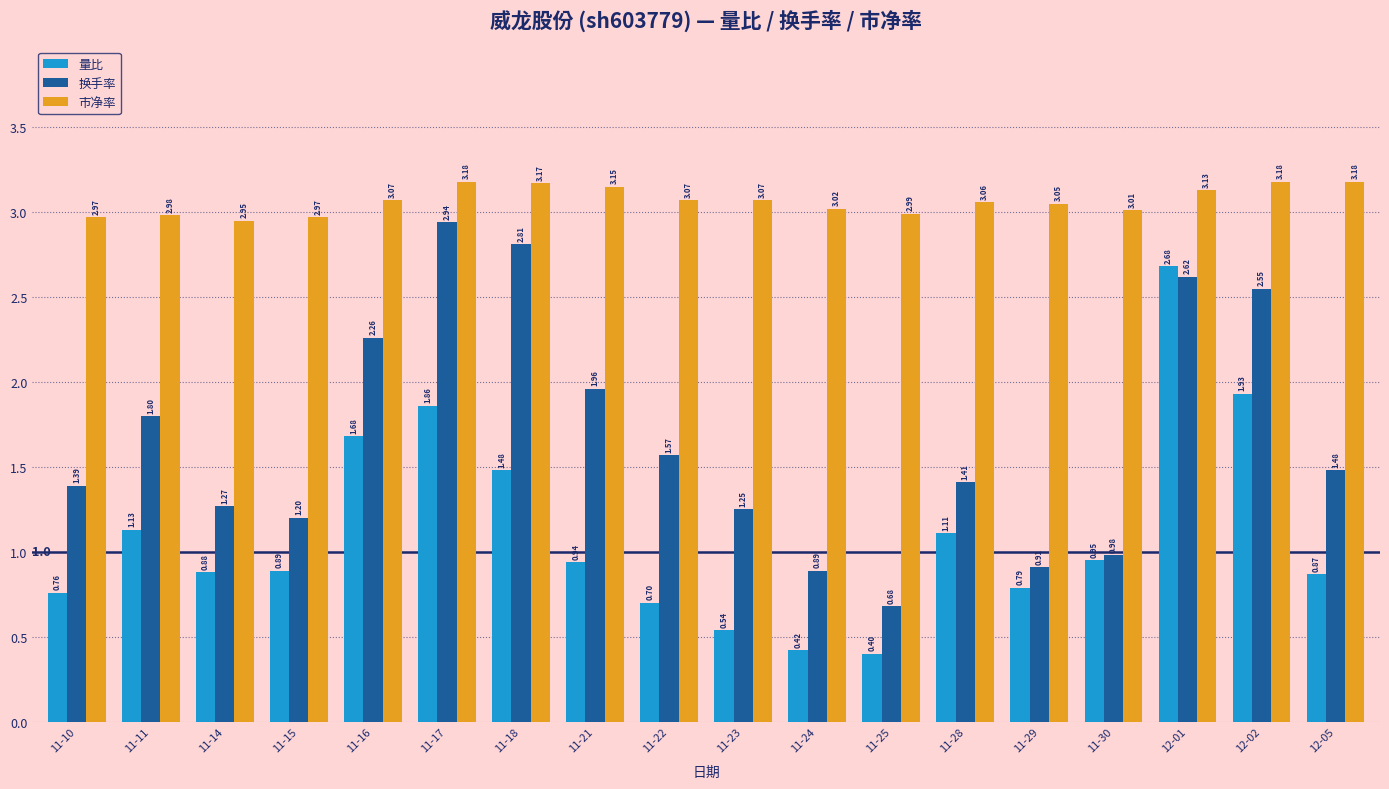

List the series in order of their peak value, lowest first.

量比, 换手率, 市净率